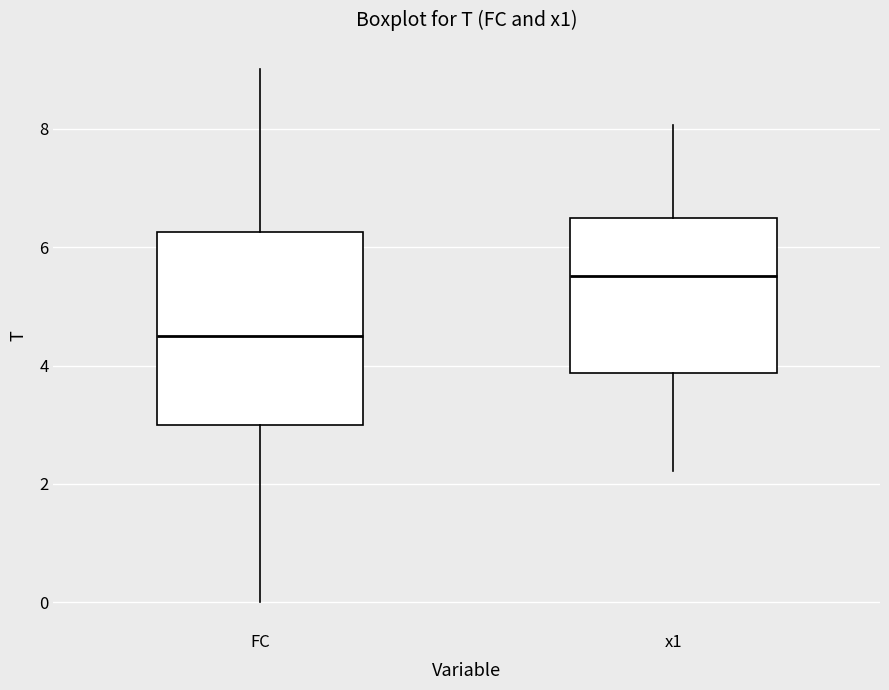

Reading left to right, read every box against the y-axis: the position of its median line, the range the box covers, and the ends of its whiskers. The values are not printed on the chart, so give them approximately, as read against the axis.

FC: median 4.6, box 3.0 to 6.2, whiskers 0.0 to 9.0
x1: median 5.6, box 3.8 to 6.4, whiskers 2.2 to 8.0